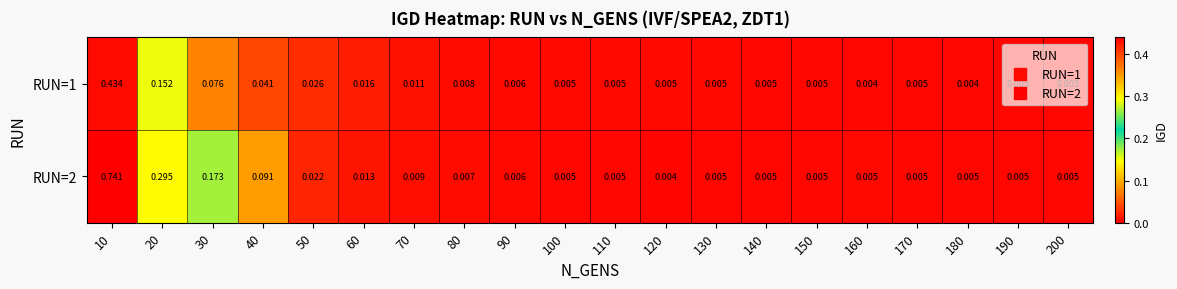

Count the number of data series in this chart.

2